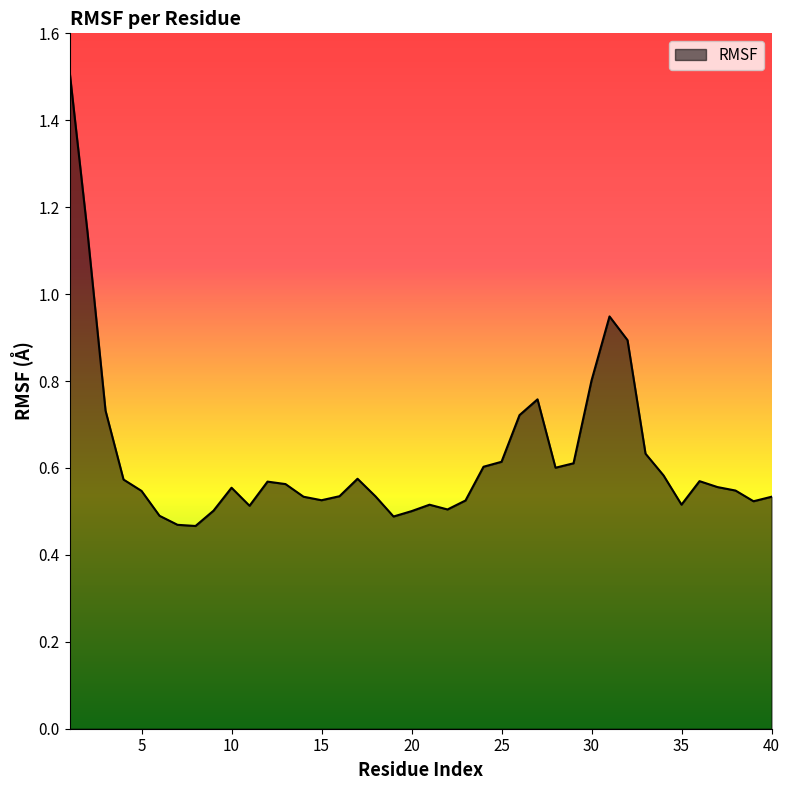

What is the difference between the maximum and minimum values?

1.0